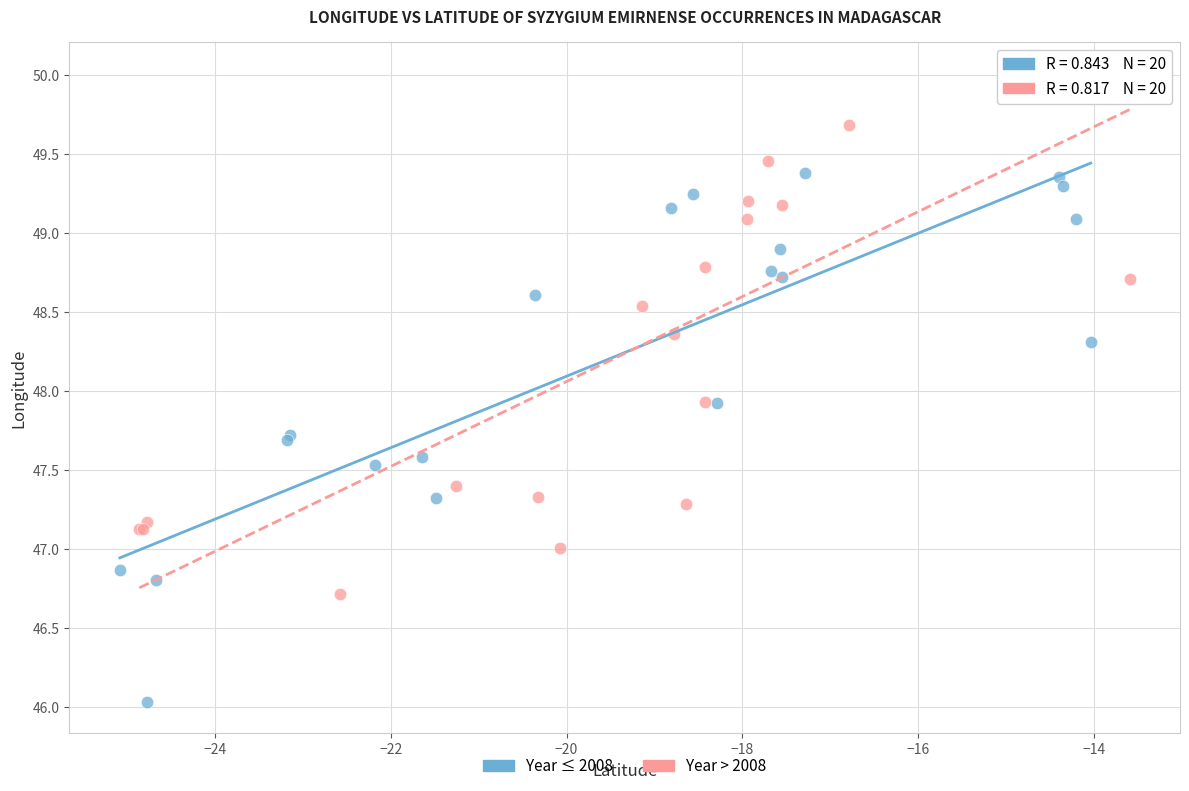

Which series has the largest Y range (max minus min)?

Year ≤ 2008